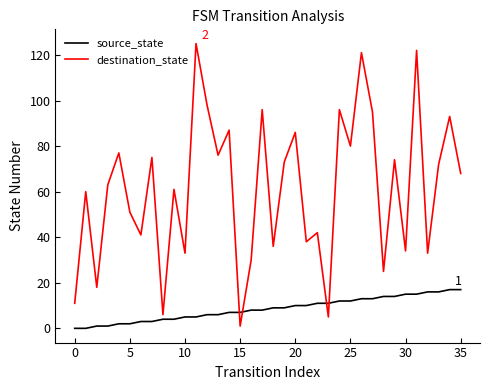

List the series in order of their overall mean, lowest first.

source_state, destination_state